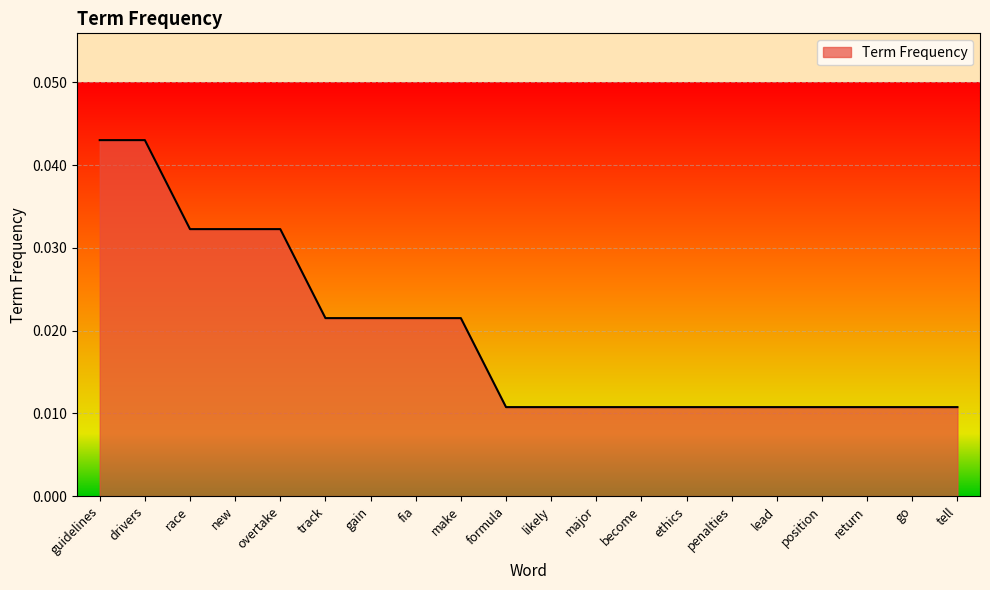

How many lines are shown in the chart?

1